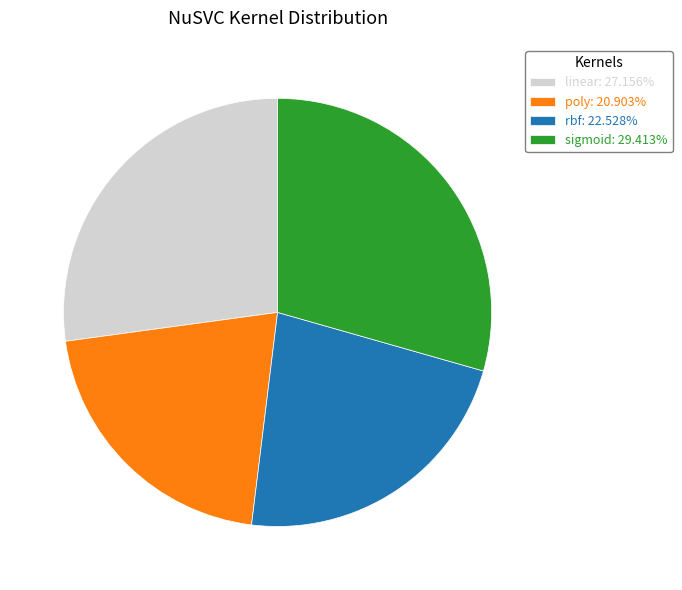

Which has a higher value, poly or rbf?

rbf